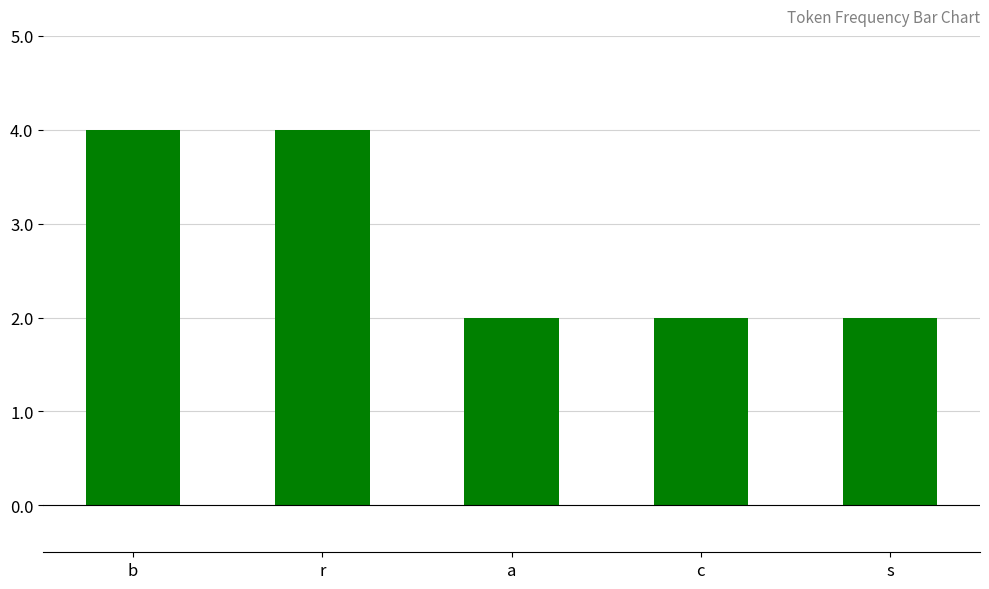

The value at c is 2. True or false?

True